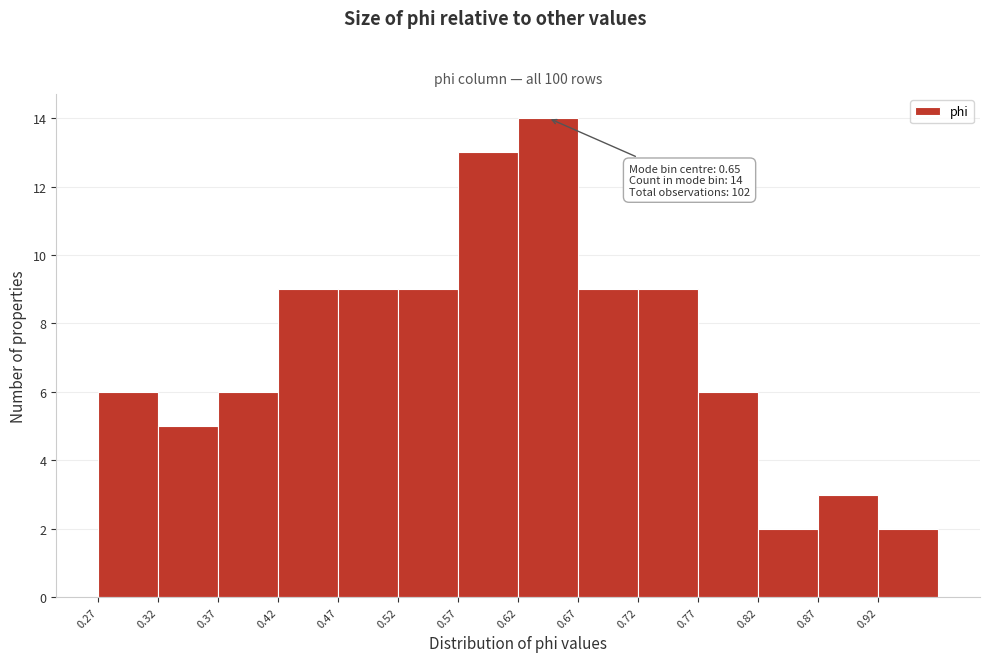

Over which range of the x-axis is the bar tallest?

0.62 to 0.67